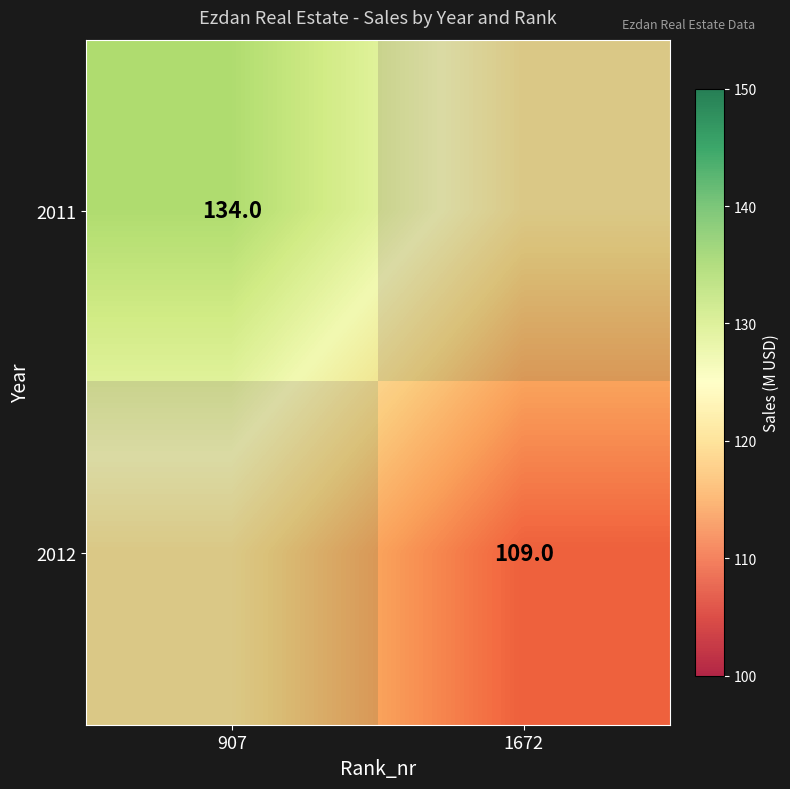

The value of 2011 at 907 is 134.0. True or false?

True